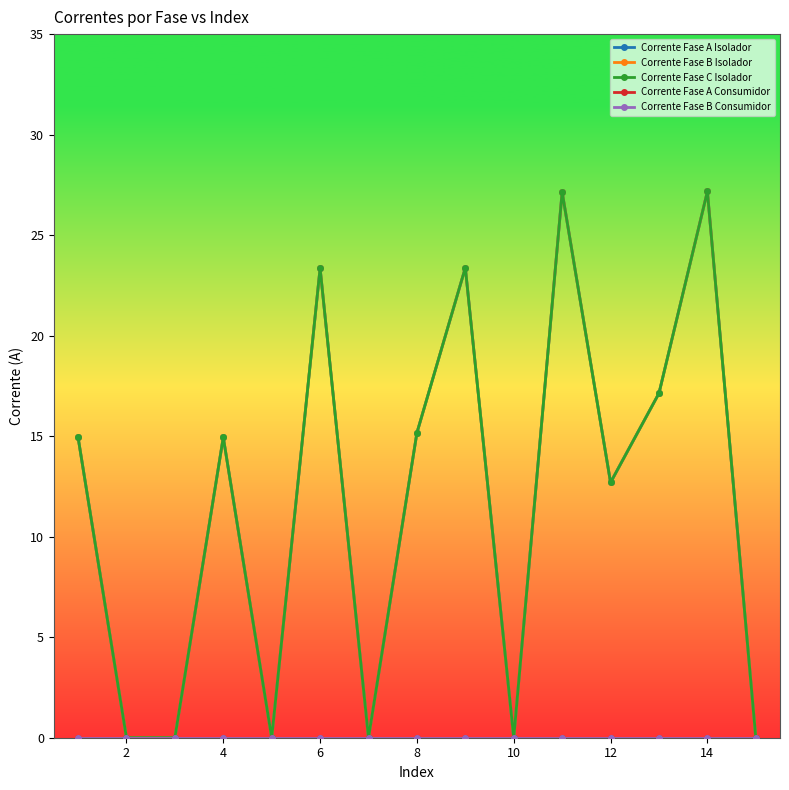

Does the chart have visible grid lines?

No